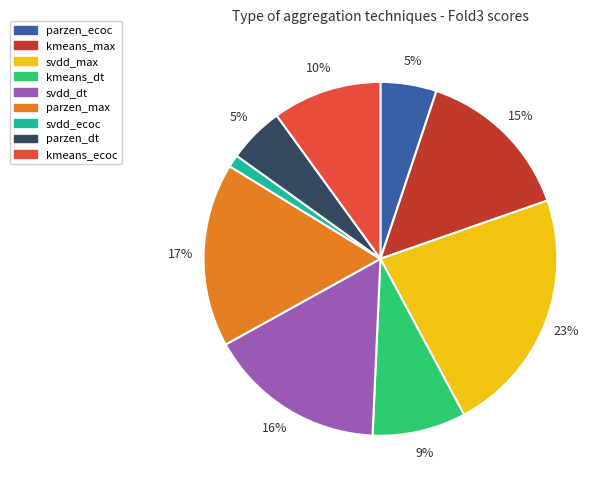

Is there a majority slice in this chart?

No